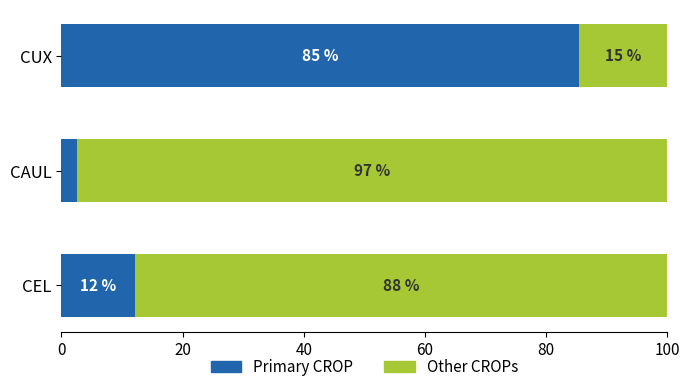

What is the sum of the Primary CROP values at CAUL and CEL?

14.6